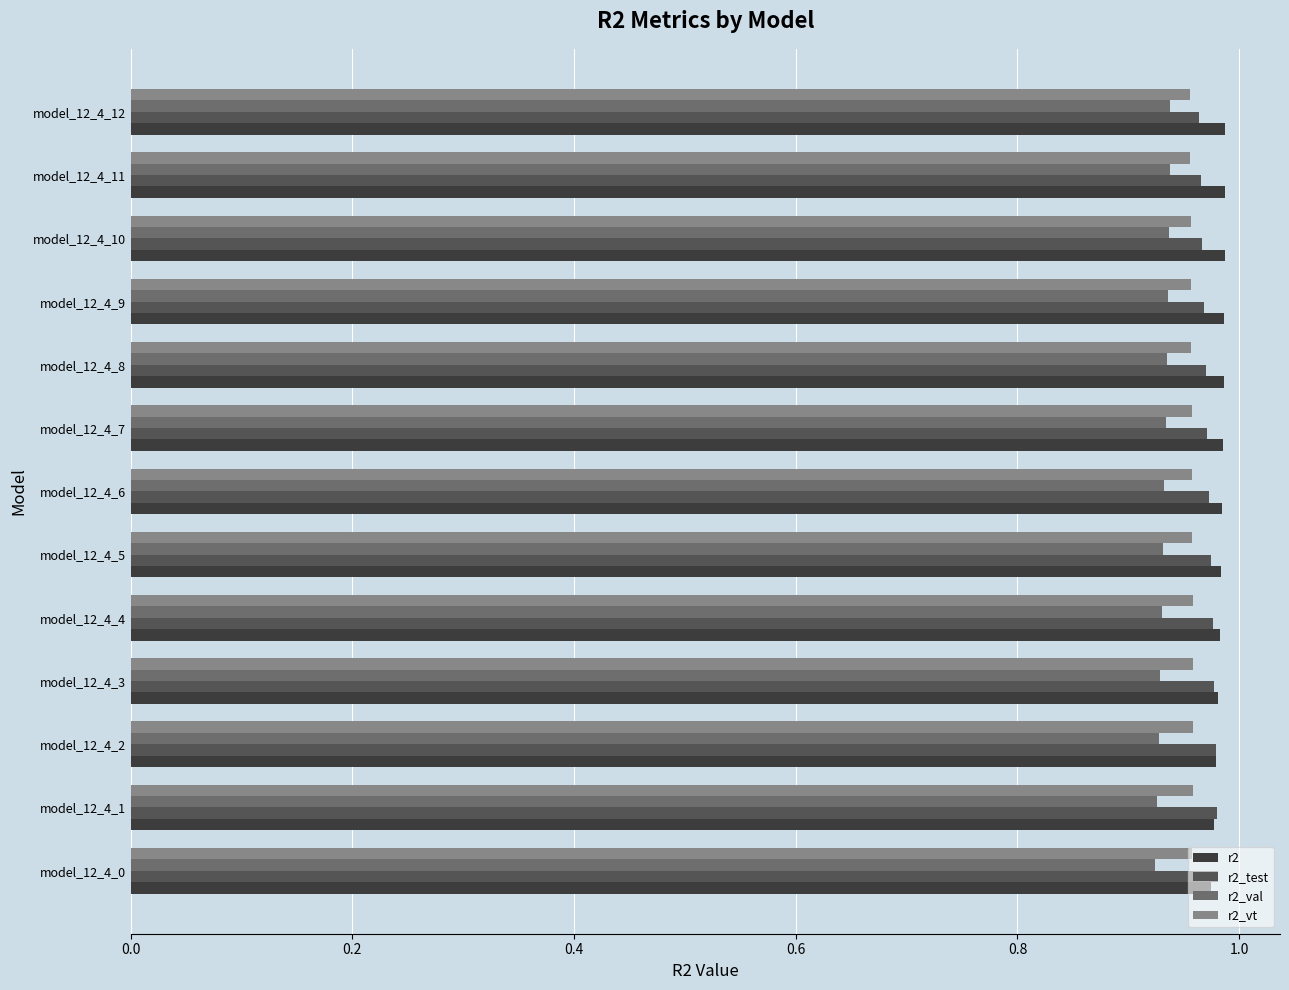

What is the sum of all r2 values?

12.8